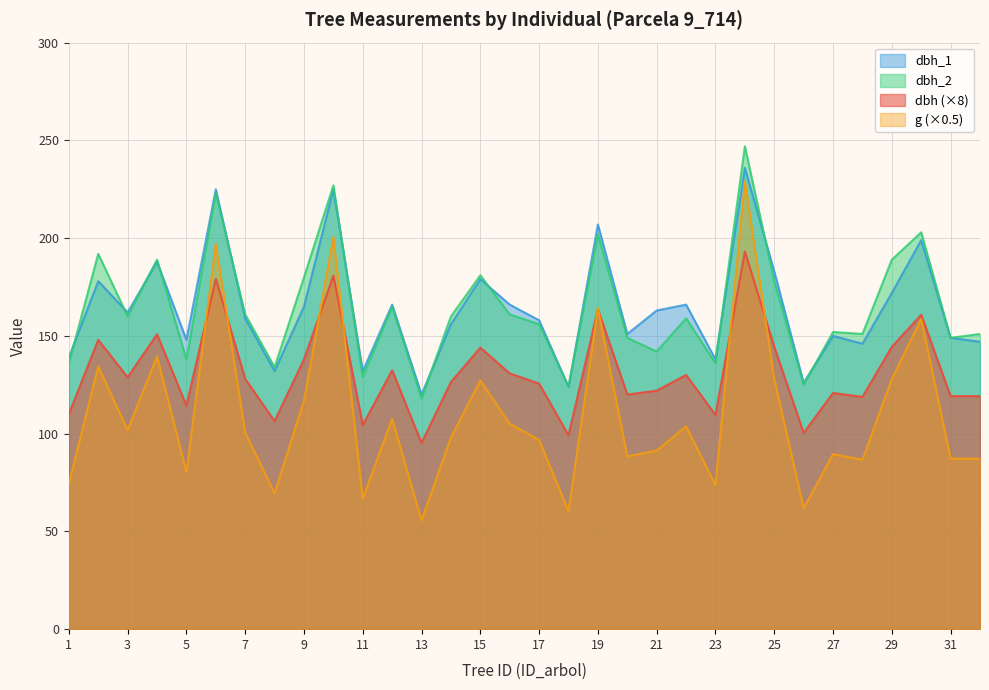

In dbh, how many points are higher than both neighbors (excluding endpoints)?

11